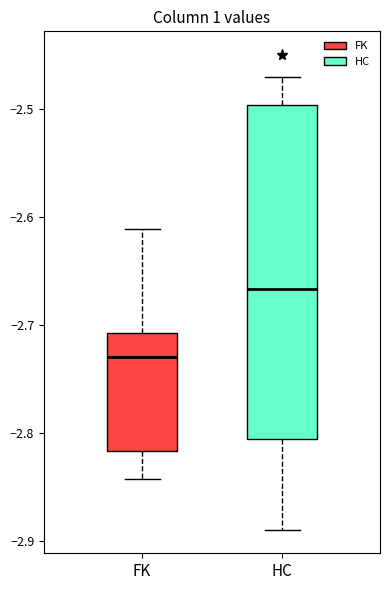

Reading left to right, read every box against the y-axis: the position of its median line, the range the box covers, and the ends of its whiskers. The values are not printed on the chart, so give them approximately, as read against the axis.

FK: median -2.73, box -2.82 to -2.71, whiskers -2.84 to -2.61
HC: median -2.67, box -2.81 to -2.50, whiskers -2.89 to -2.47